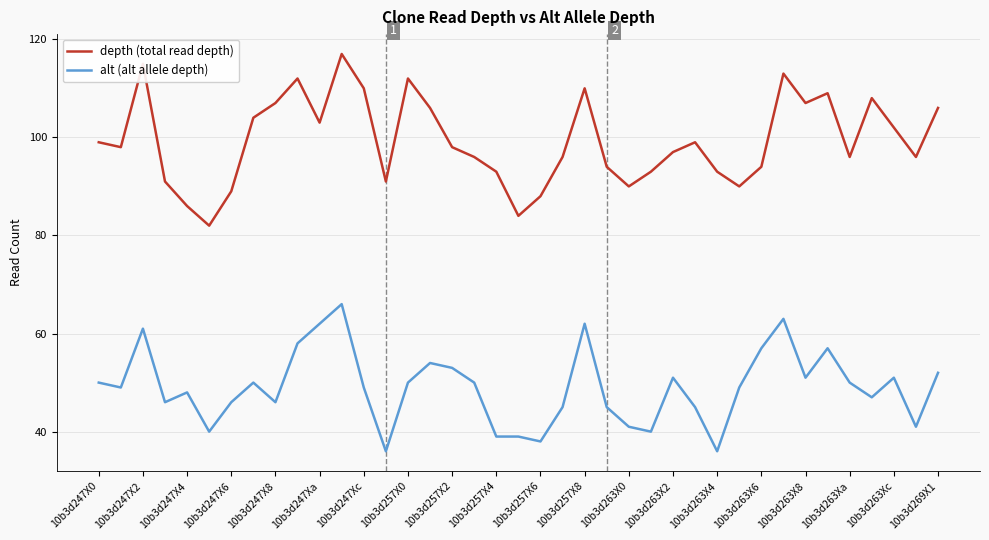

True or false: alt (alt allele depth) has more than 1 interior local peaks.

True